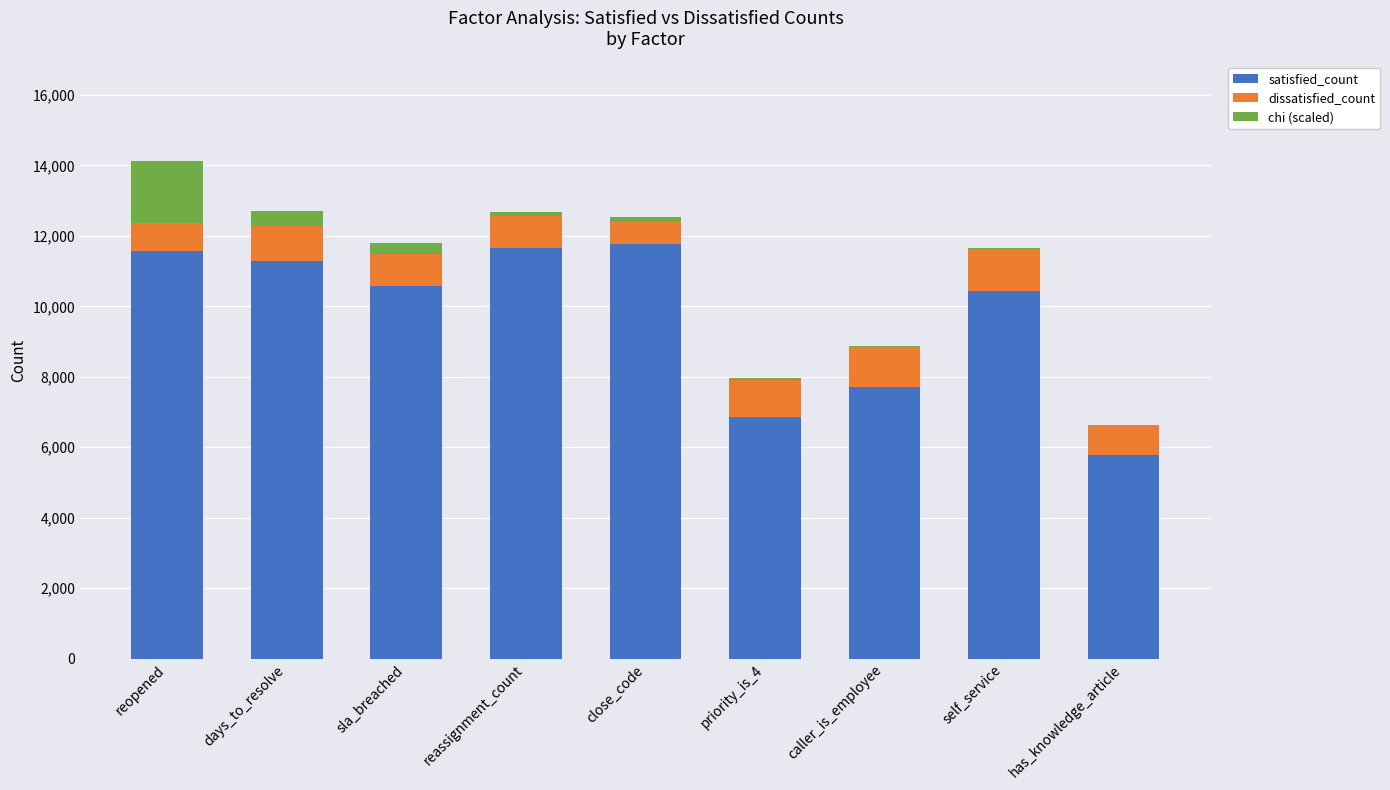

What is the highest value of the satisfied_count series?

11782.0